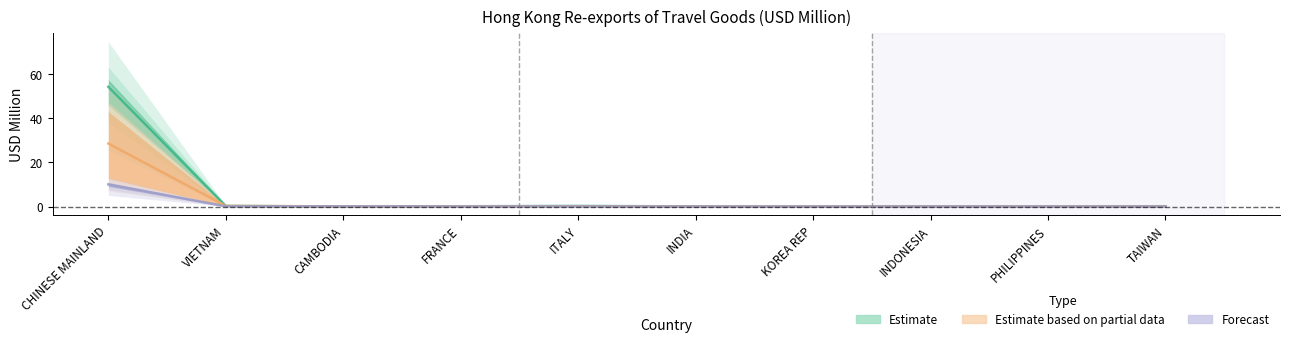

Is it true that 201904 equals 0.0 at ITALY?

True